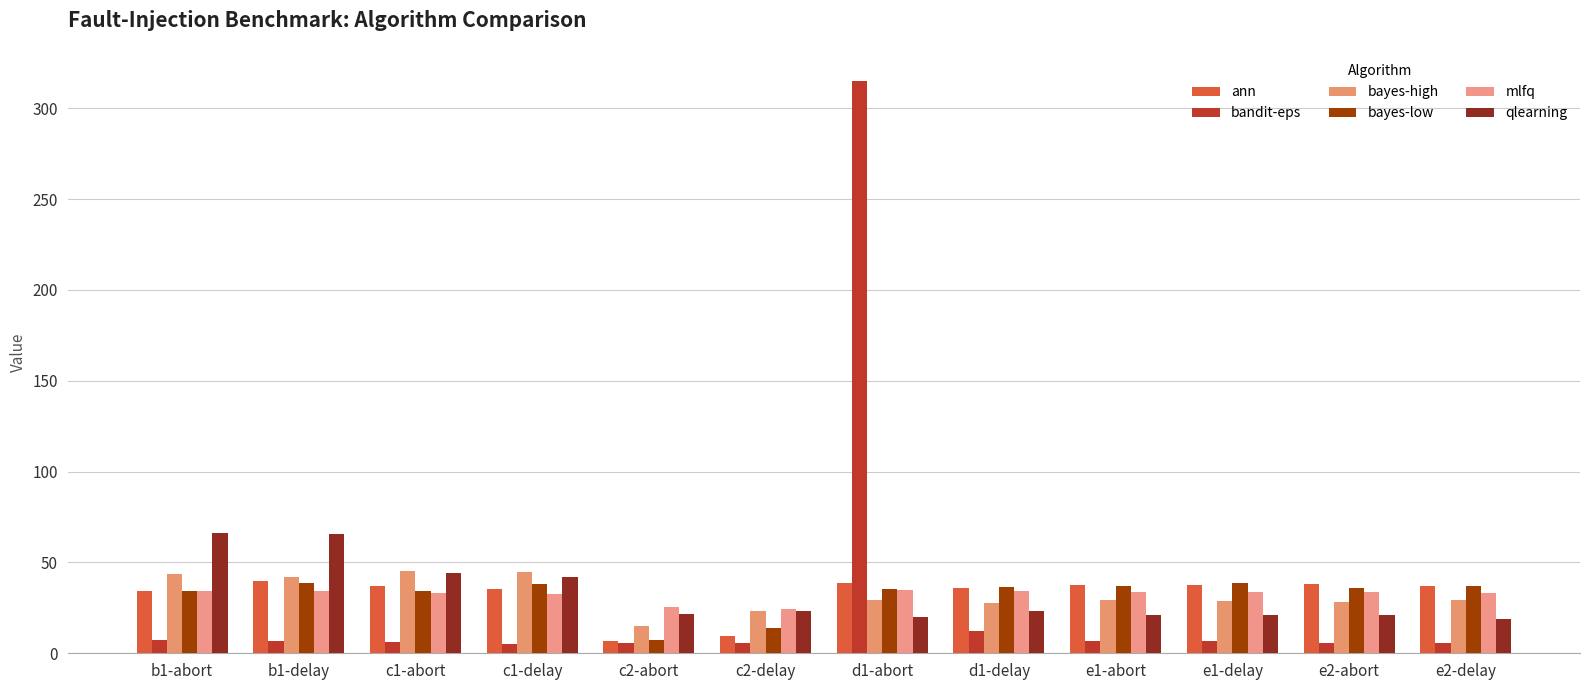

What position from the right is c1-delay?

9